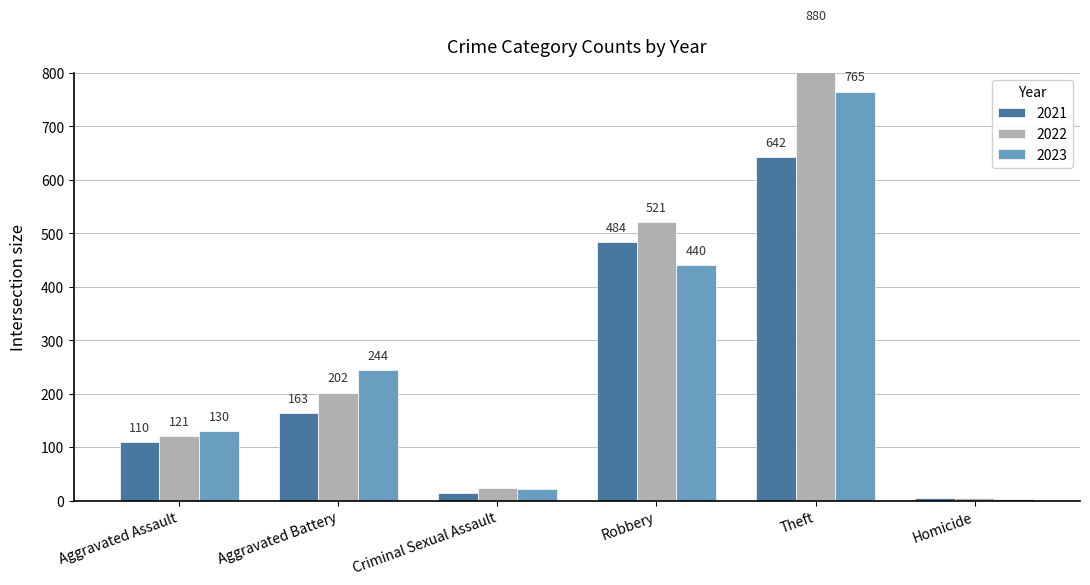

What is the maximum value shown in the chart?

880